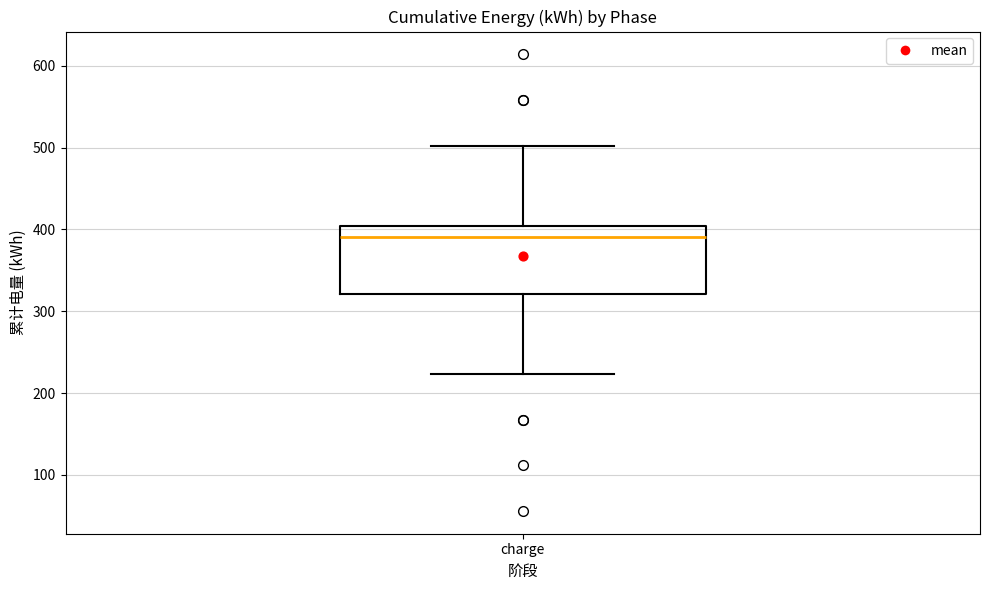

Read this box plot against the y-axis: the position of the median line, the range covered by the box, and the ends of both whiskers. The values are not printed on the chart, so give them approximately, as read against the axis.

median 390, box 320 to 400, whiskers 220 to 500